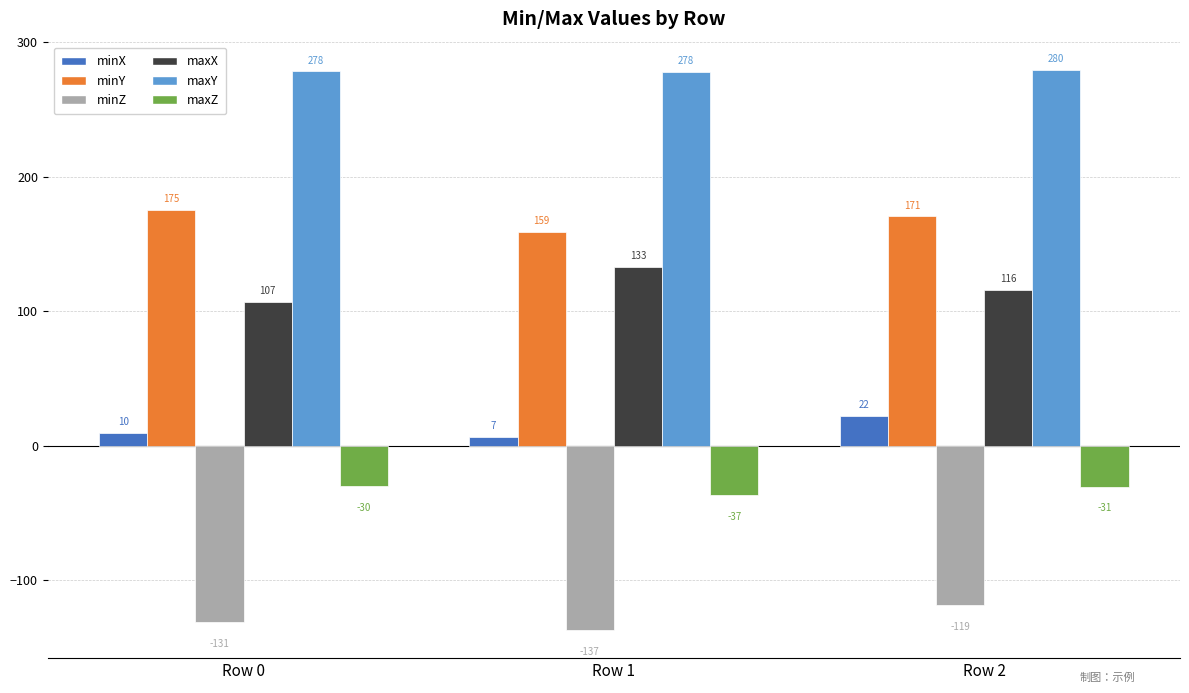

What is the approximate value of maxX at Row 2?

115.9